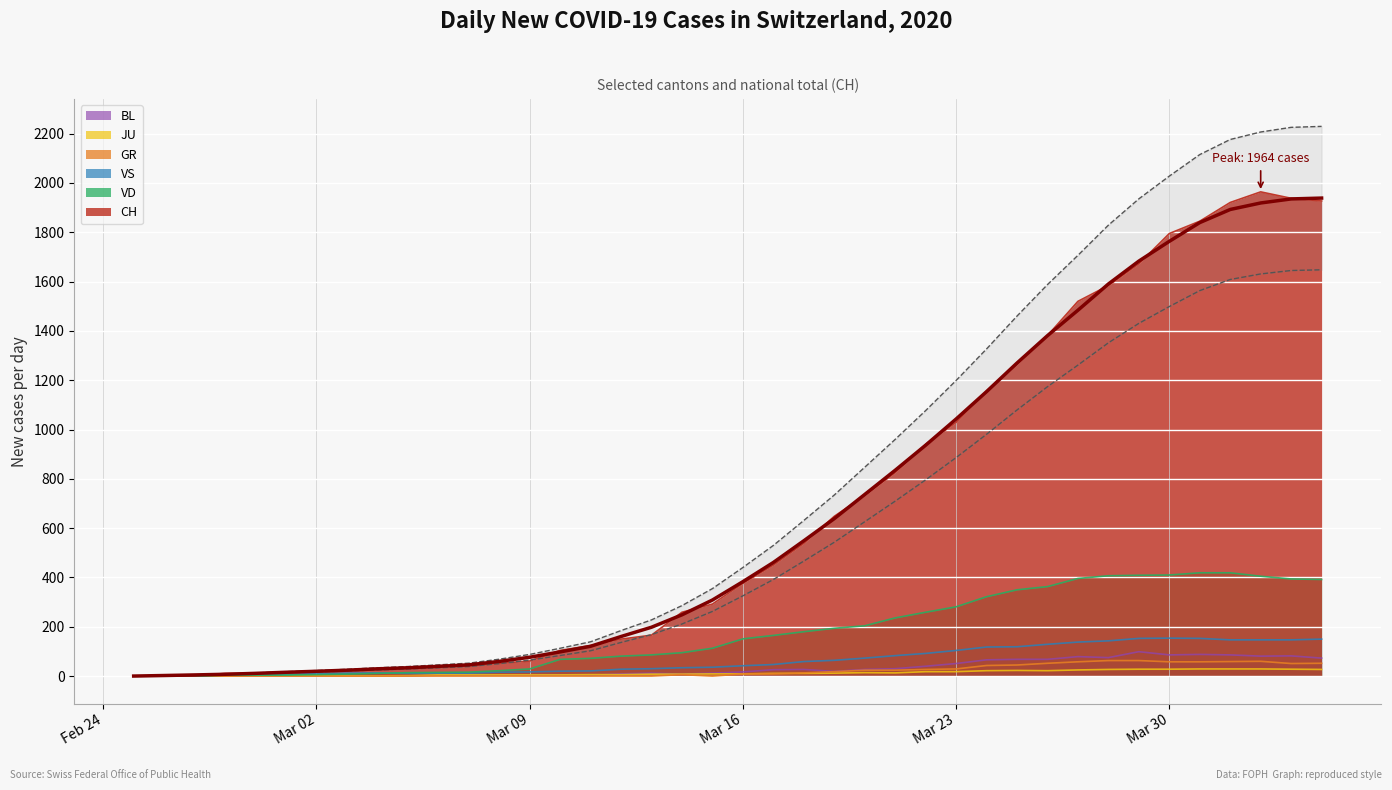

The value of VD at 14 is 105. True or false?

False